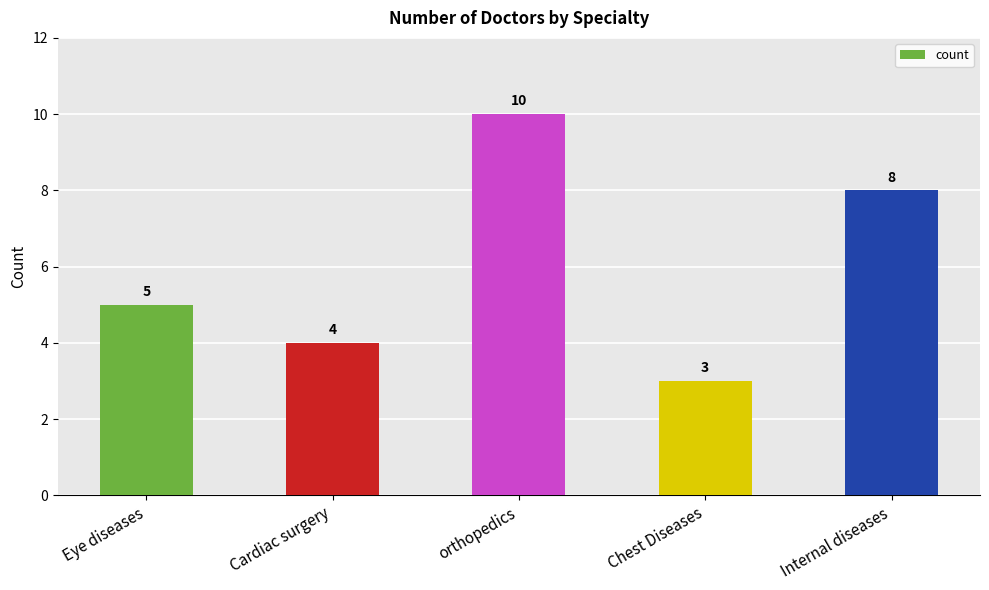

Reading left to right, transcribe all the data shown in this chart.

5	4	10	3	8